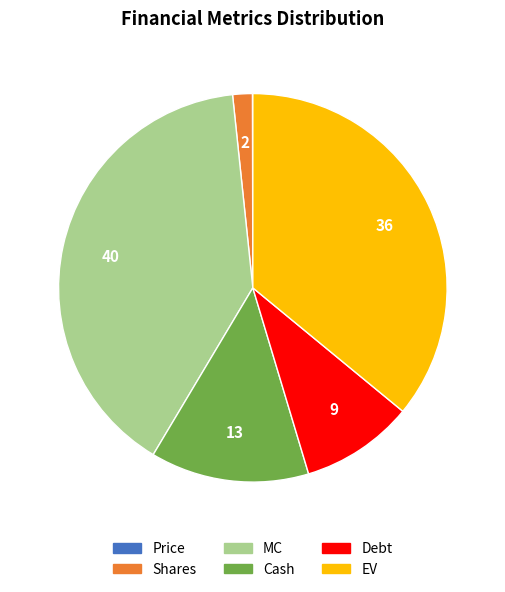

Approximately how many times larger is the value at EV compared to Cash?

2.7